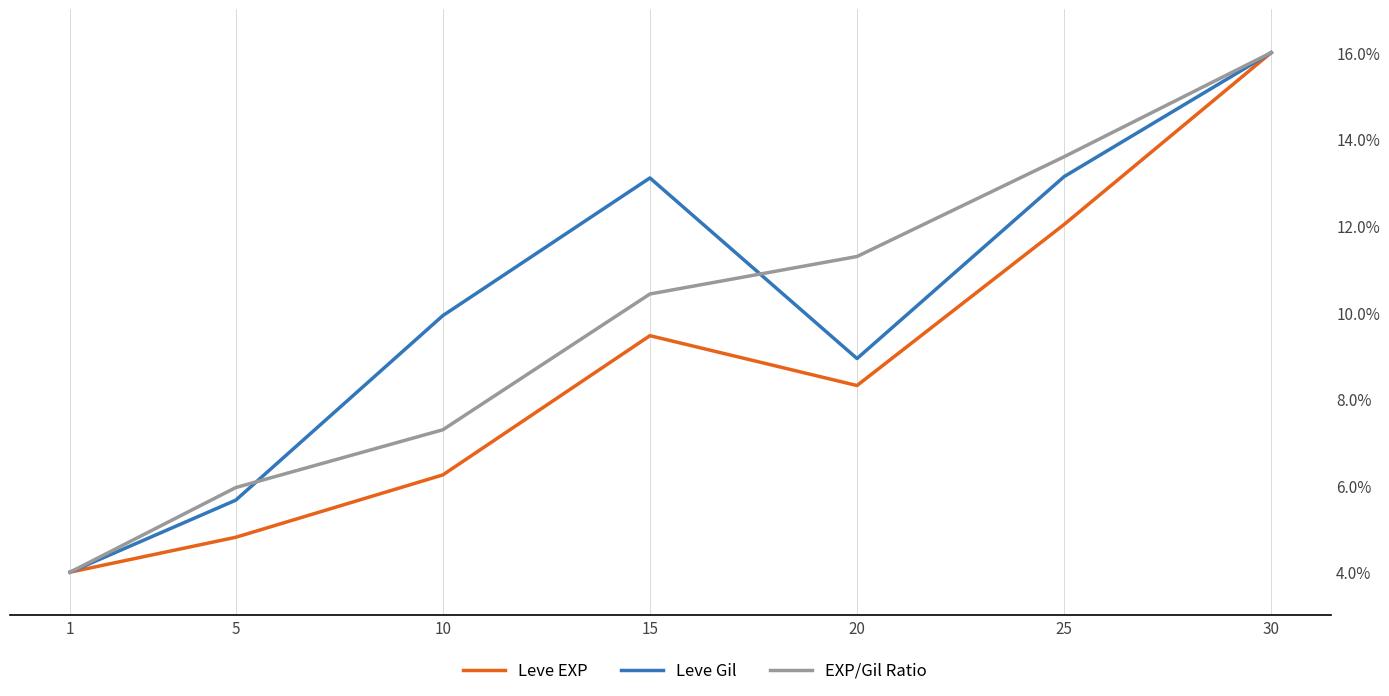

True or false: EXP/Gil Ratio has more than 0 points higher than both neighbors.

False